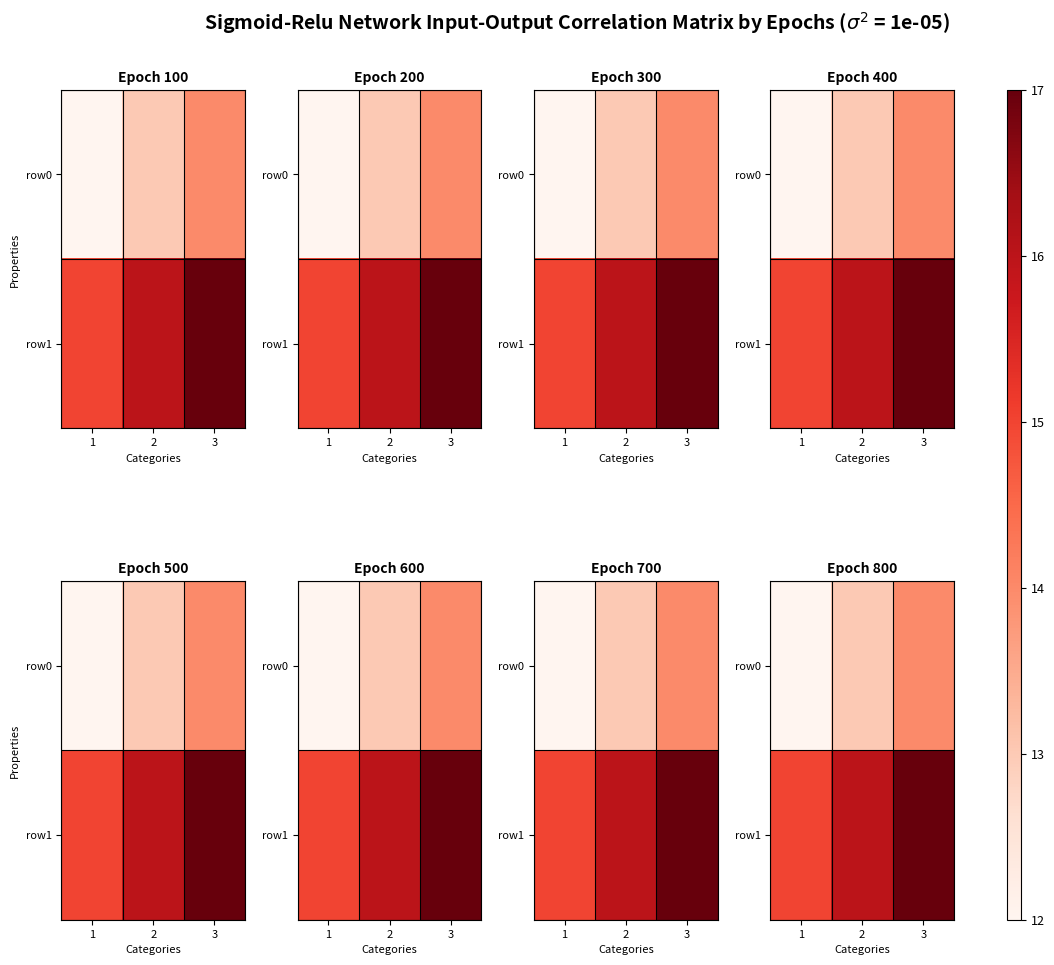

Which series changed the most between 2 and 3?

row0